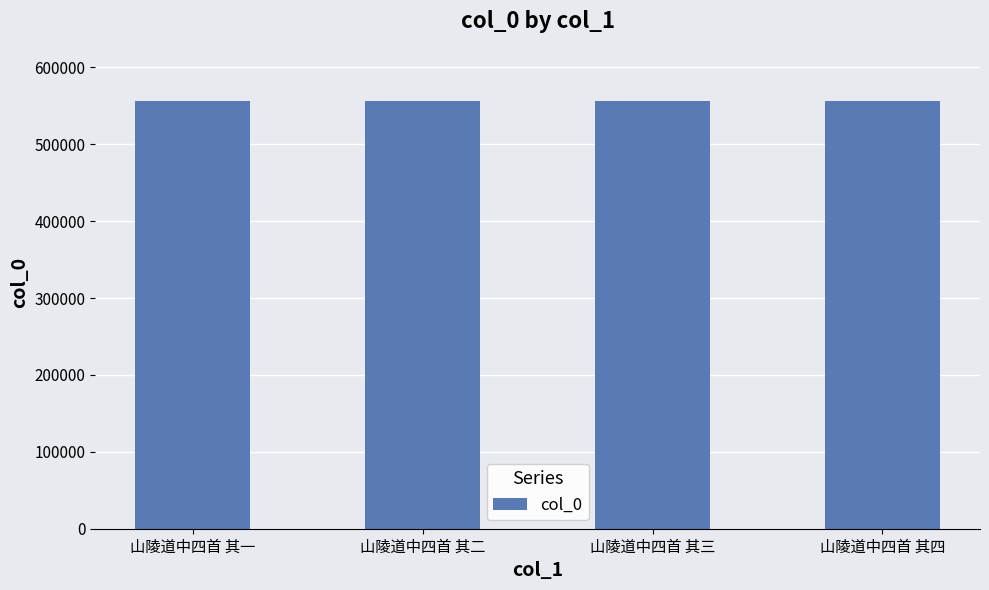

What is the change in value from 山陵道中四首 其二 to 山陵道中四首 其三?

+1